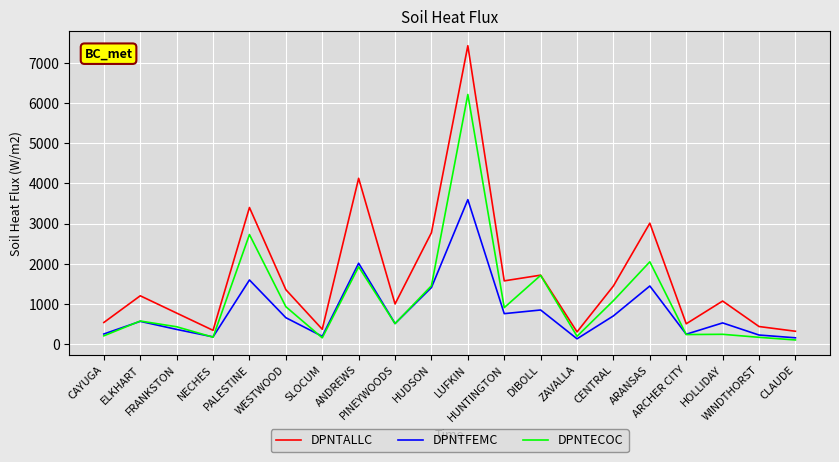

What is the difference between the highest and lowest values at ARANSAS?

1566